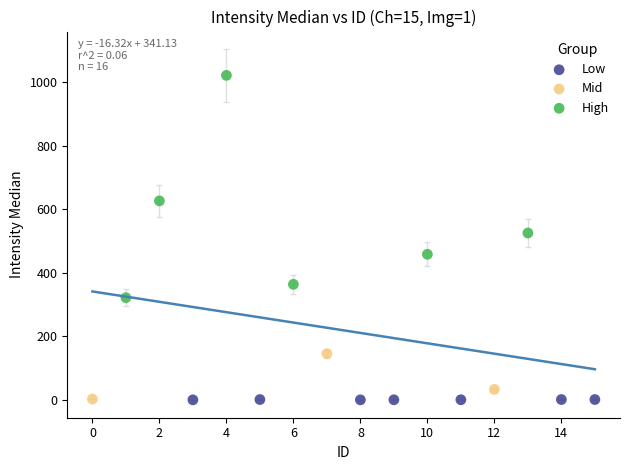

What are all the series names shown in the legend?

Low, Mid, High